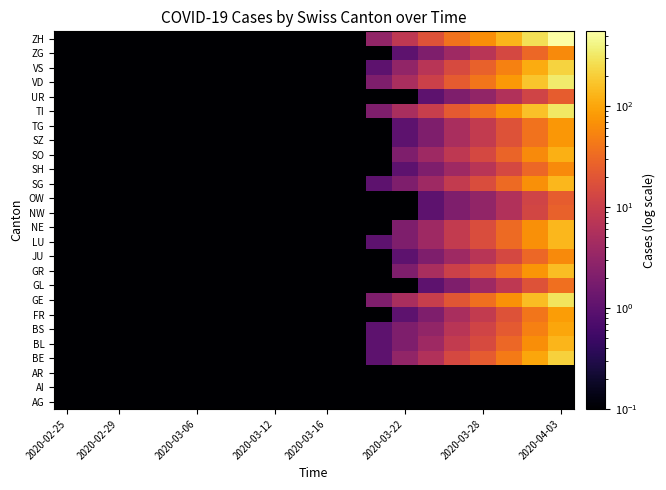

Which category has the lowest value across all series?

2020-02-25